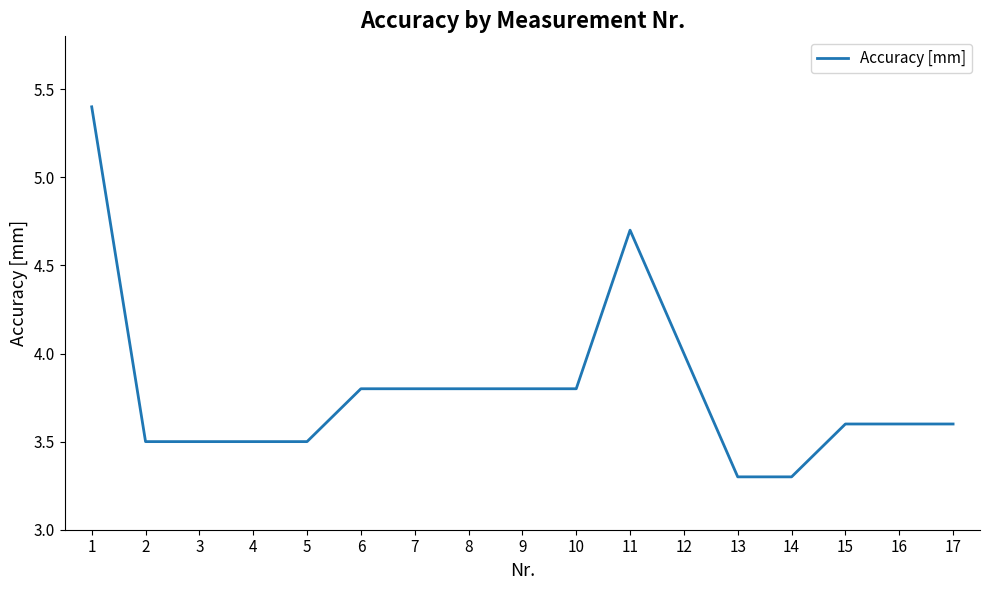

What is the difference between the maximum and minimum values?

2.1